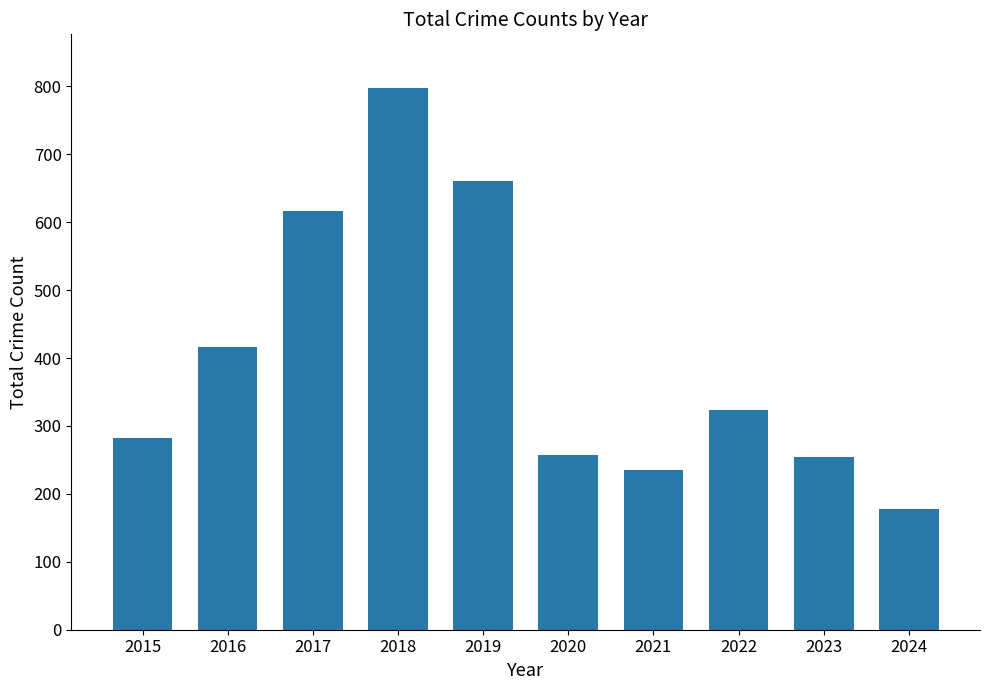

What is the change in value from 2017 to 2020?

-360